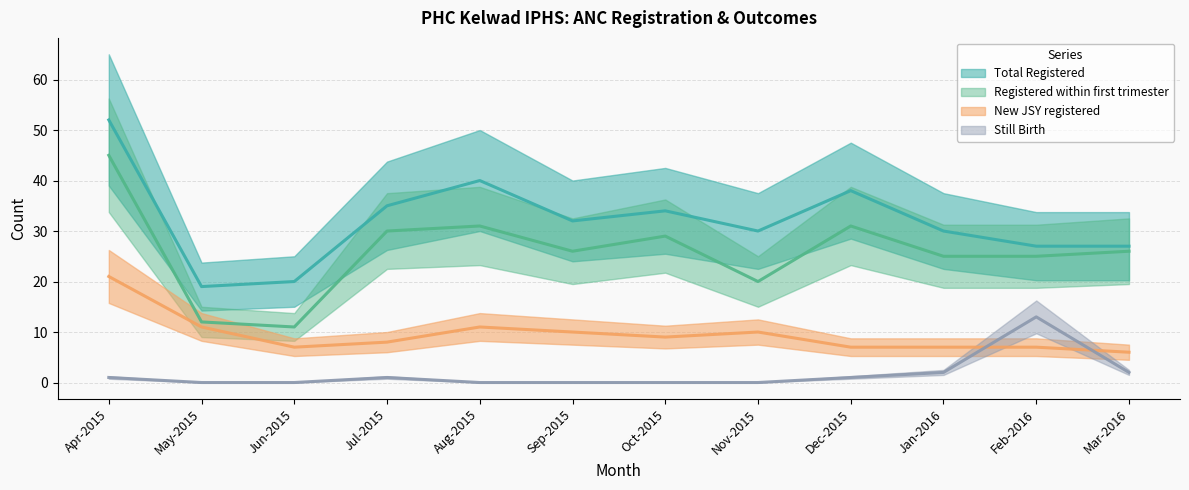

True or false: Total Registered and Registered within first trimester intersect in this chart.

False